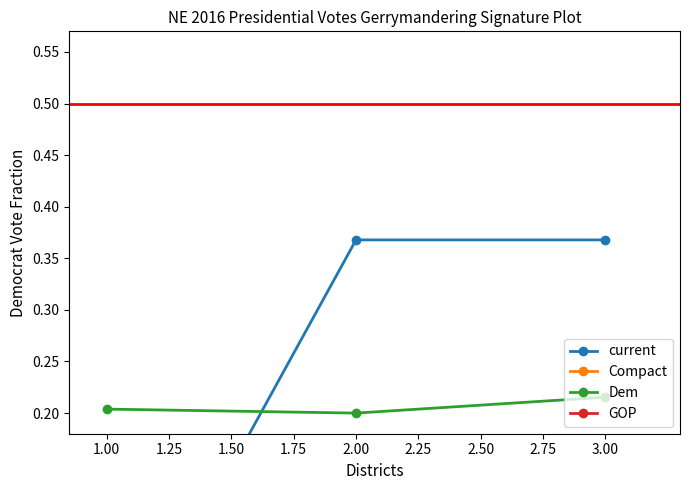

True or false: Dem has a value of 0.2 at 2.00.

True